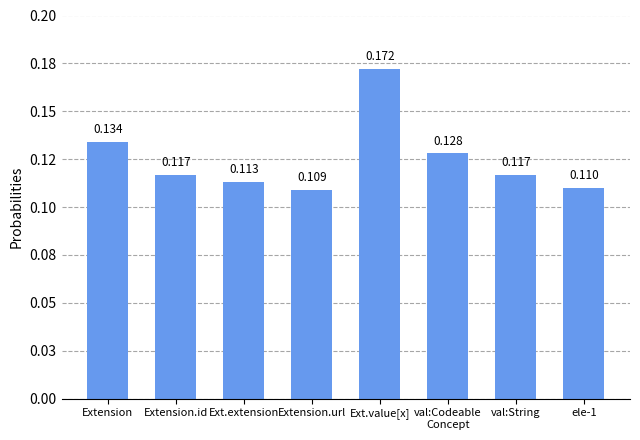

What is the average value?

0.1